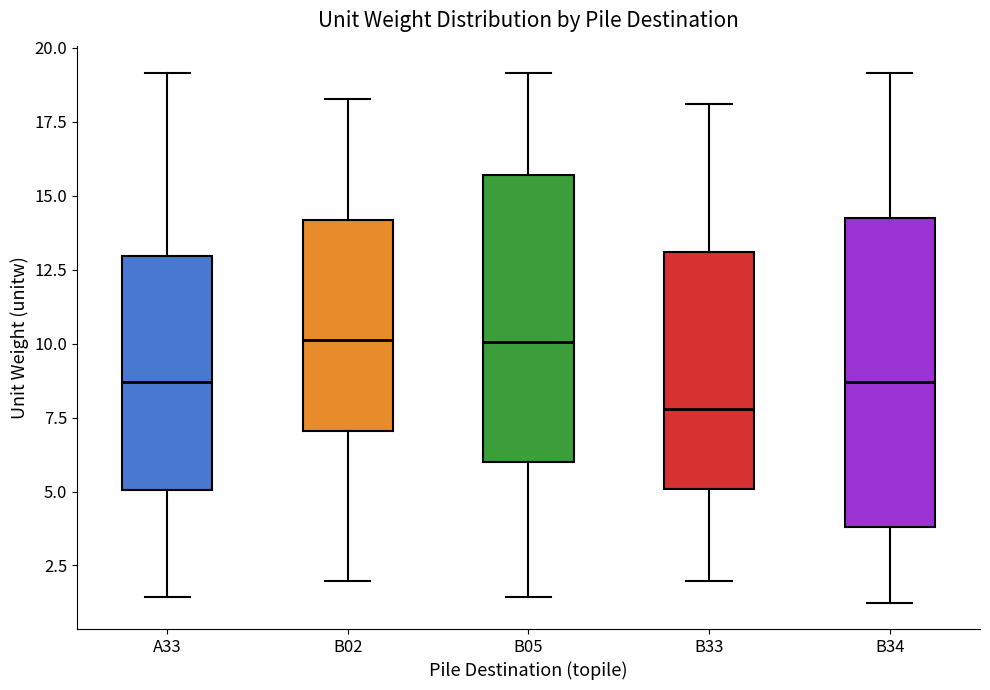

Which box is the tallest, from its lower edge to its upper edge?

B34